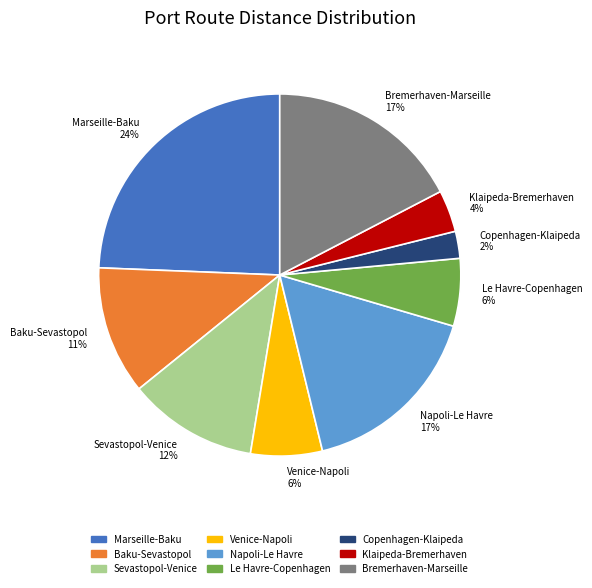

Is the sum of Napoli-Le Havre and Baku-Sevastopol greater than half?

No